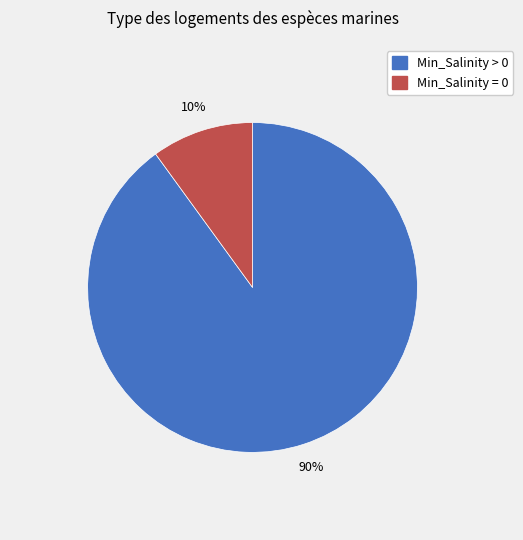

To the nearest percent, what is the average slice percentage?

50%